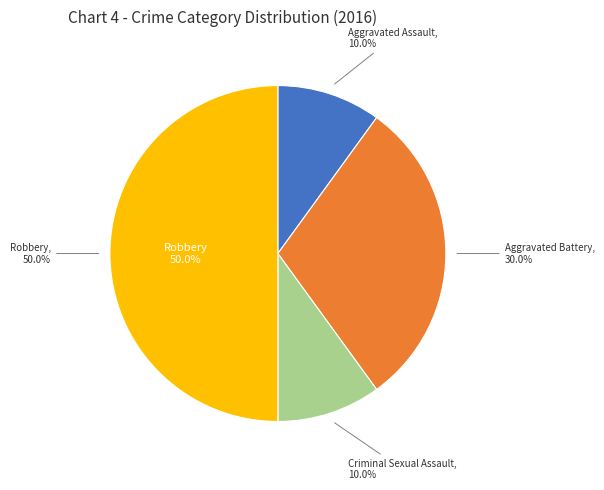

To the nearest percent, what is the difference between the largest and smallest slice percentages?

40%